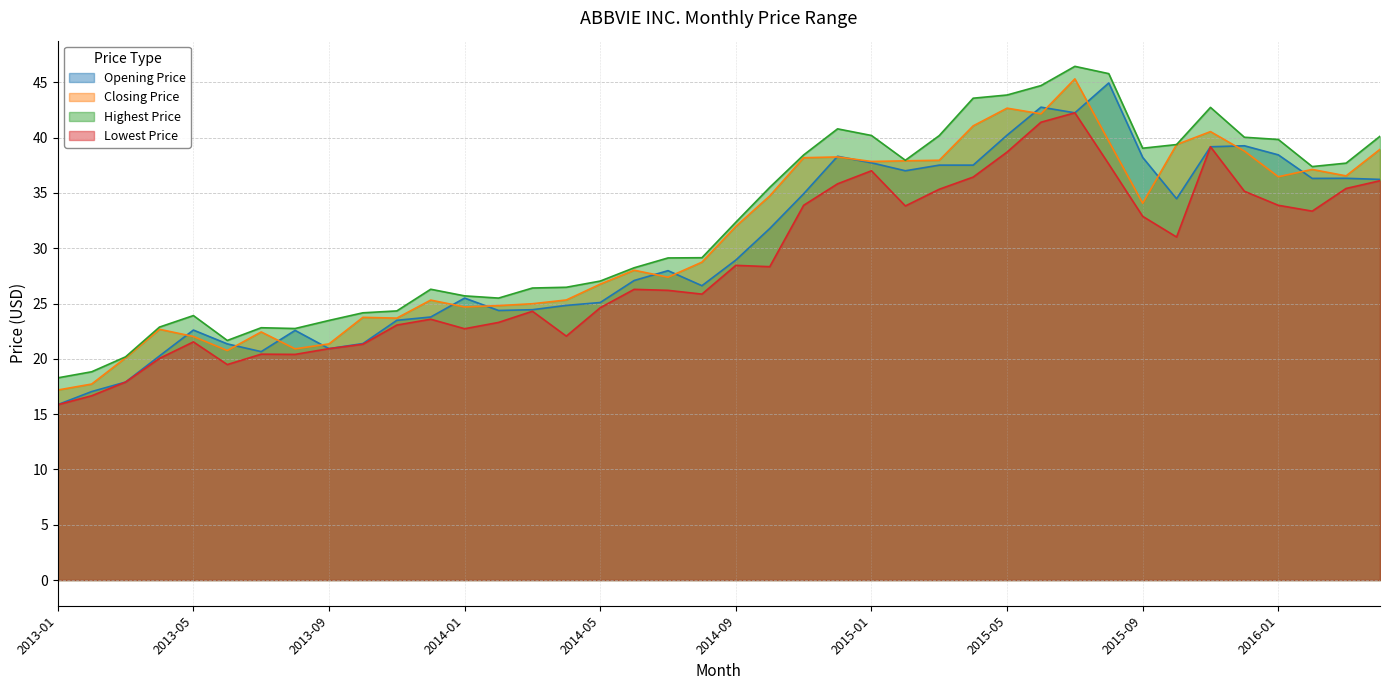

In Closing Price, how many points are lower than both neighbors (excluding endpoints)?

10